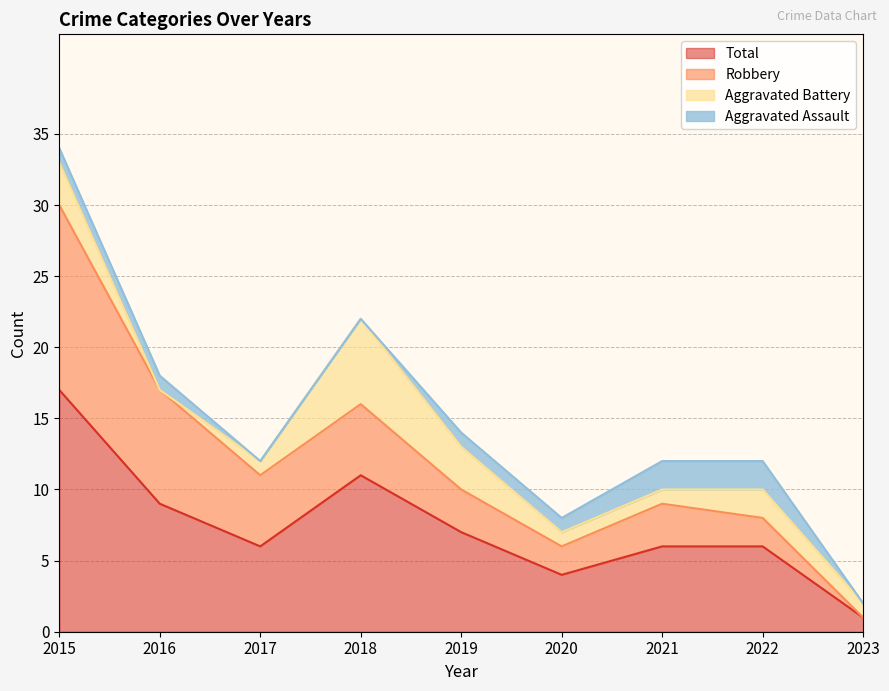

What is the difference between the Aggravated Assault values at 2021 and 2015?

1